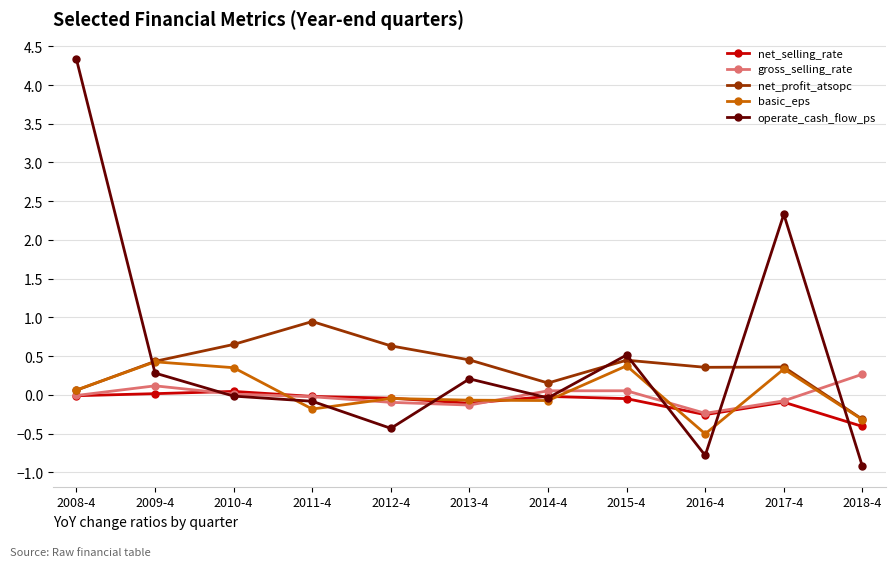

Where is the first local maximum for net_profit_atsopc?

2011-4